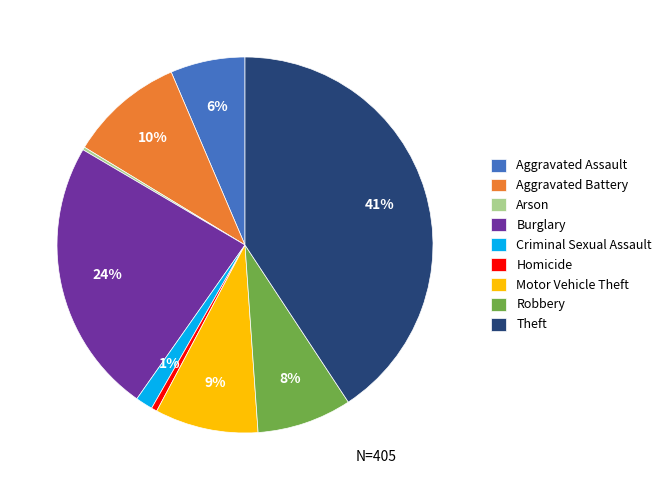

Which category has the biggest portion of the pie?

Theft